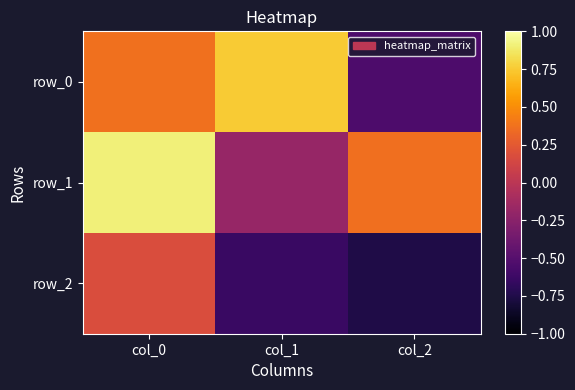

How many series are shown in this chart?

3